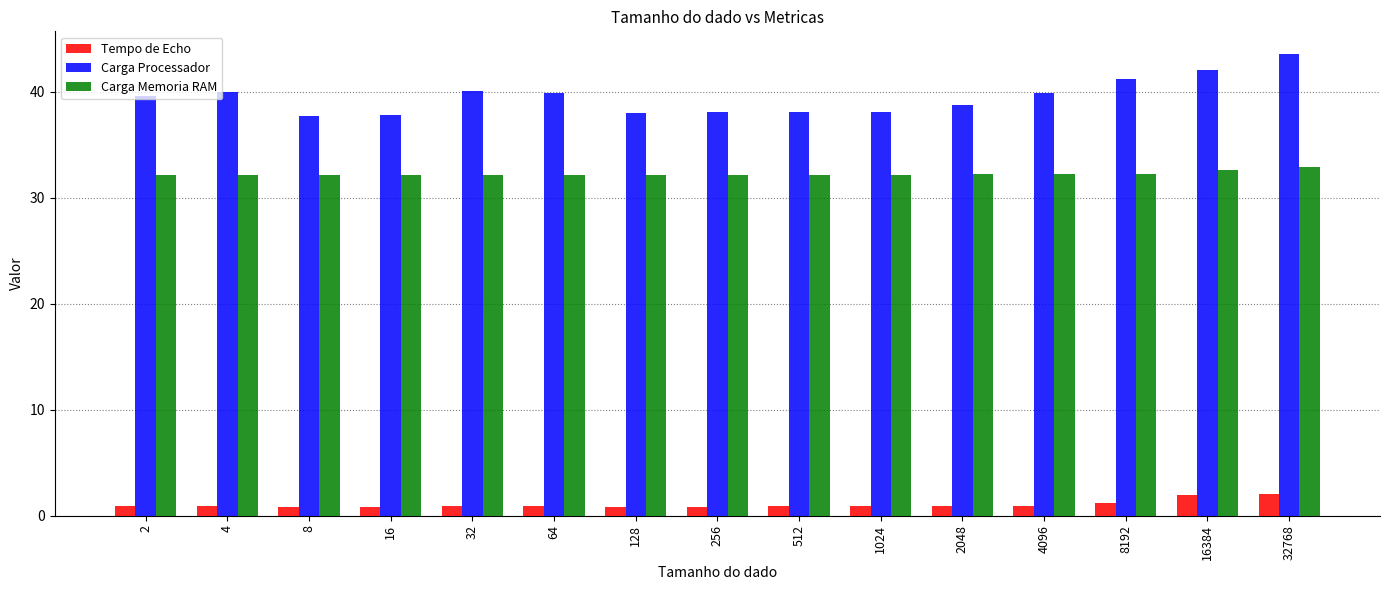

What is the difference between the second highest and minimum values in the Carga Processador series?

4.3